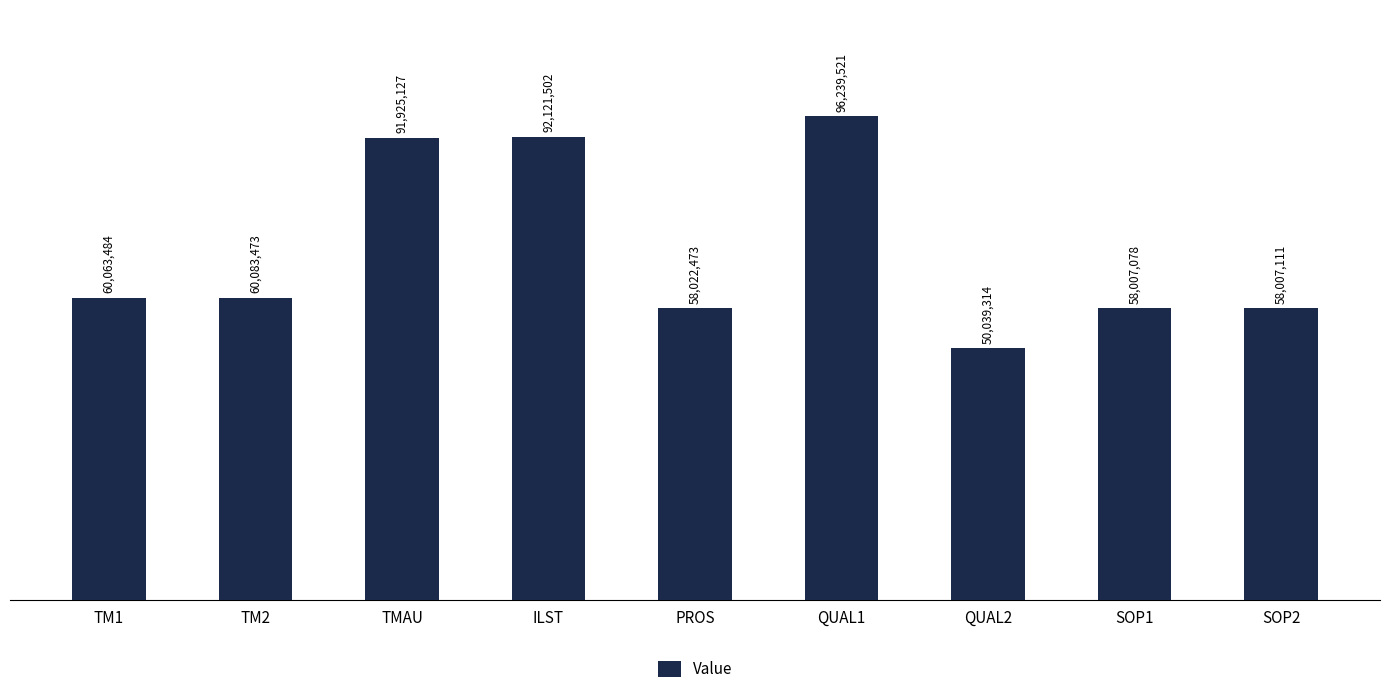

Does the chart contain any negative values?

No